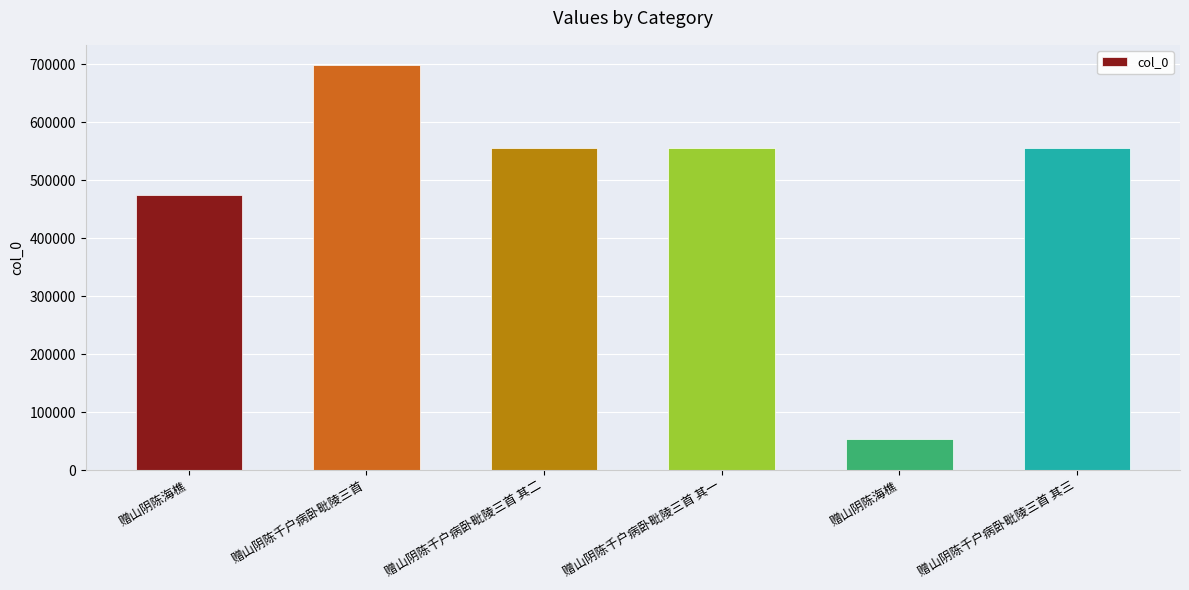

Does the chart contain any negative values?

No